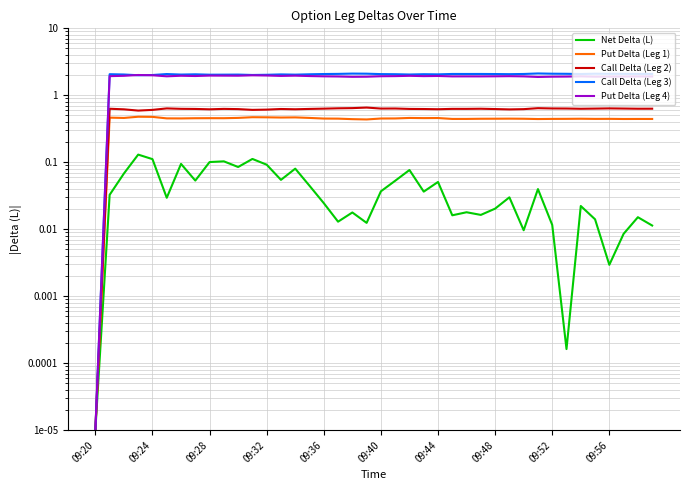

Which has a higher value, 18 or 09:32?

09:32